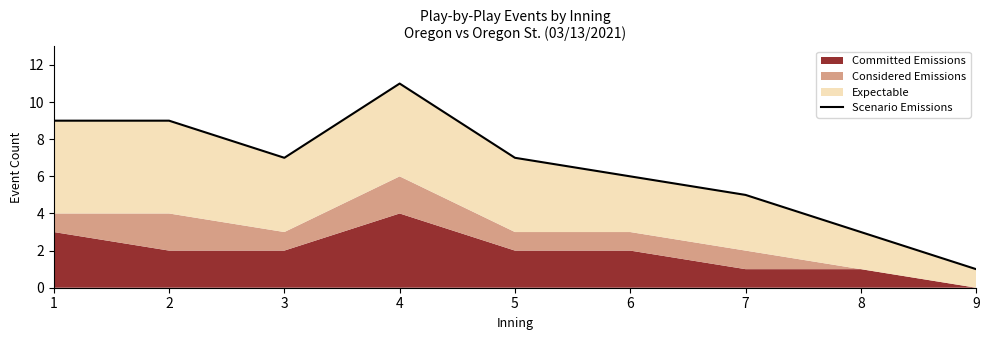

Between 5 and 1, which is larger?

1